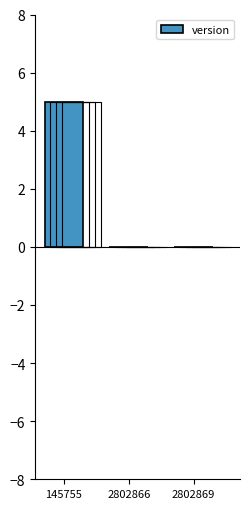

Which has a higher value, 145755 or 2802869?

145755